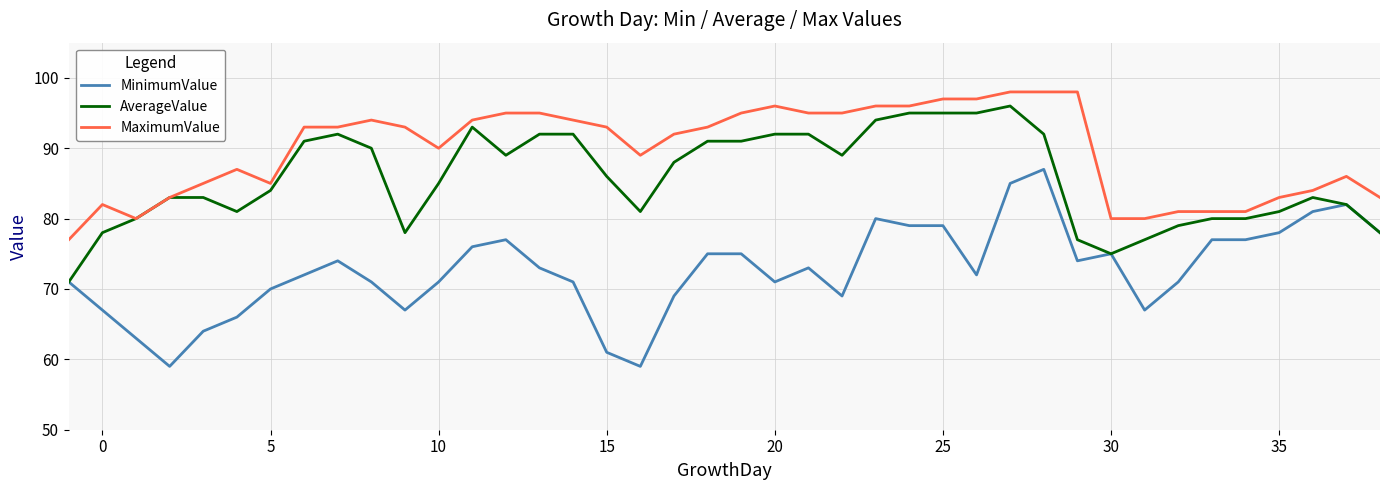

Does the chart display data point markers on the line(s)?

No